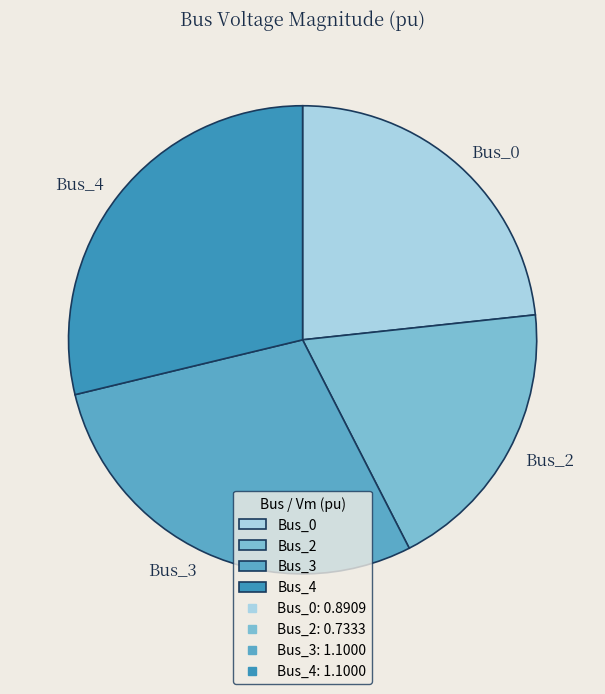

Is the sum of Bus_0 and Bus_4 greater than half?

Yes